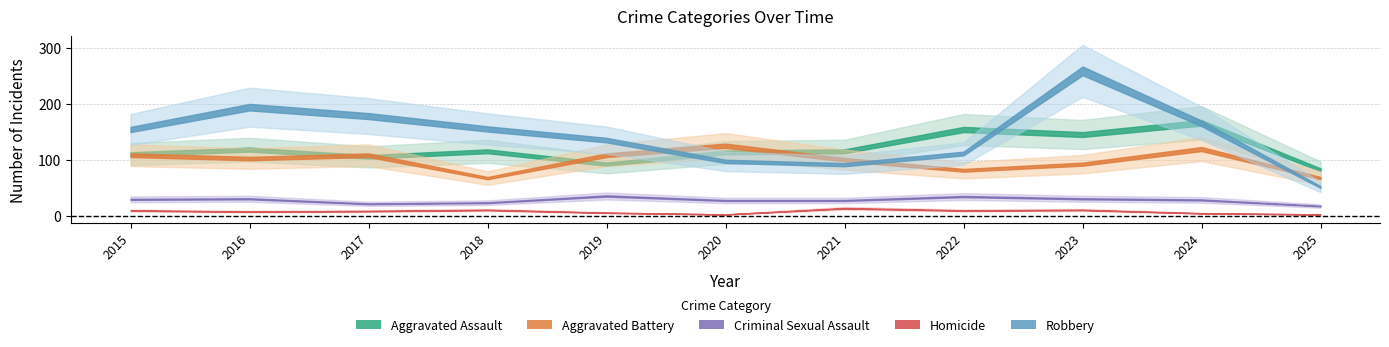

List the labels in order of Criminal Sexual Assault value, largest first.

2019, 2022, 2016, 2023, 2015, 2024, 2020, 2021, 2018, 2017, 2025